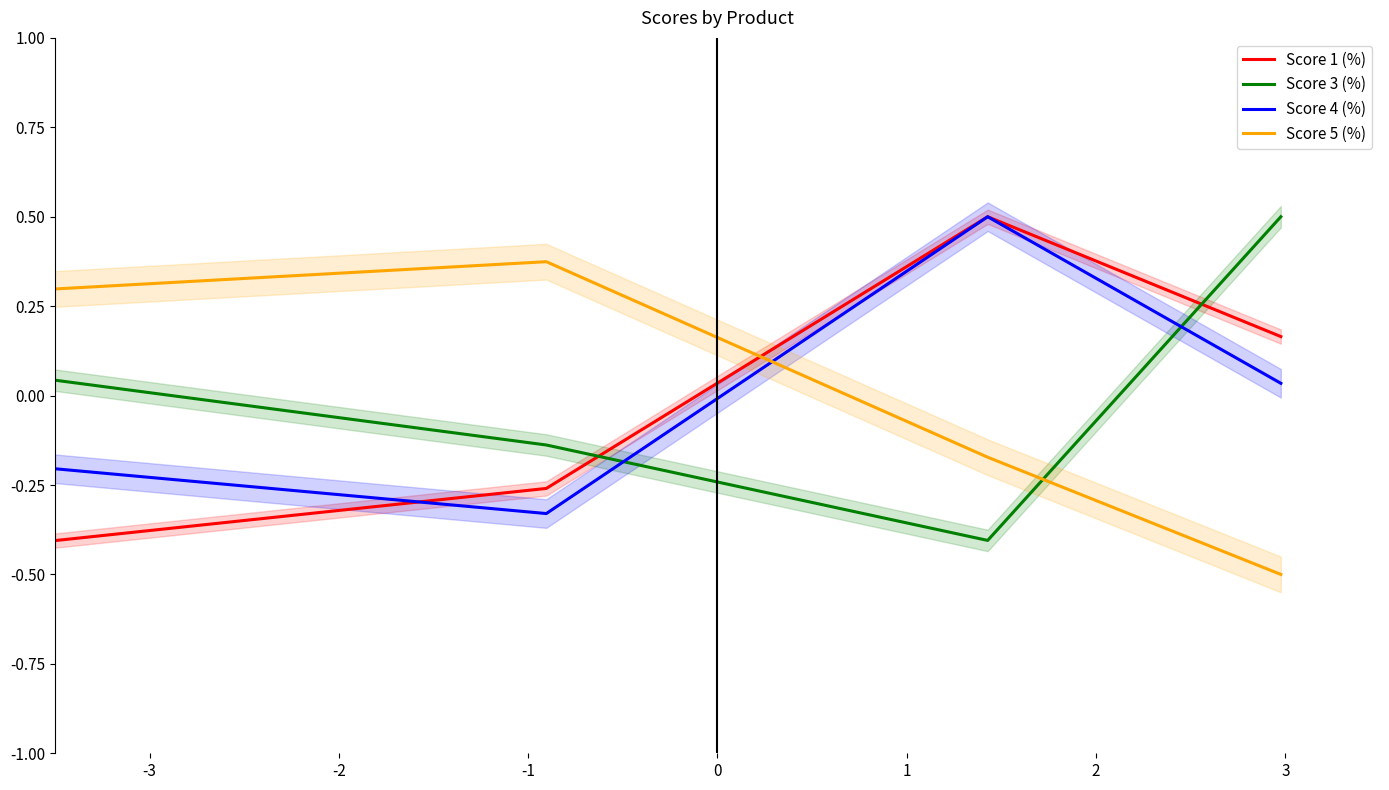

True or false: Score 1 (%) and Score 5 (%) cross at least once.

True